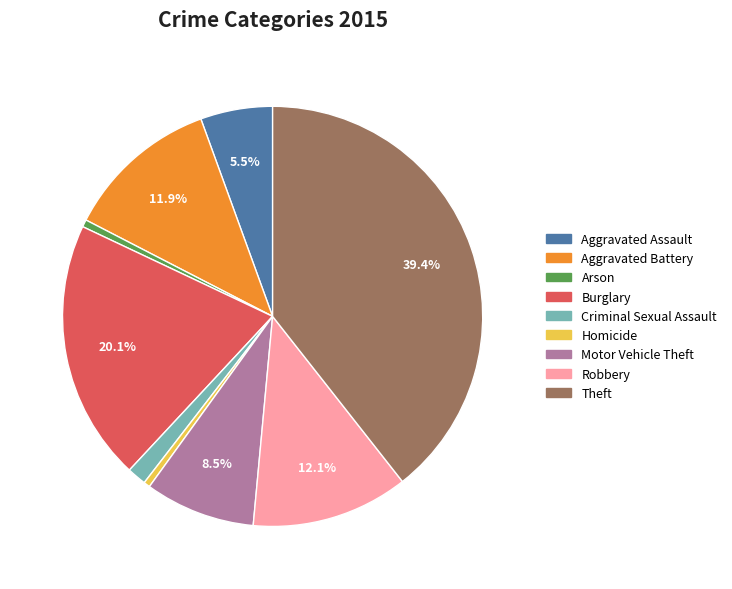

What is the ratio of the value at Burglary to the value at Motor Vehicle Theft?

2.4